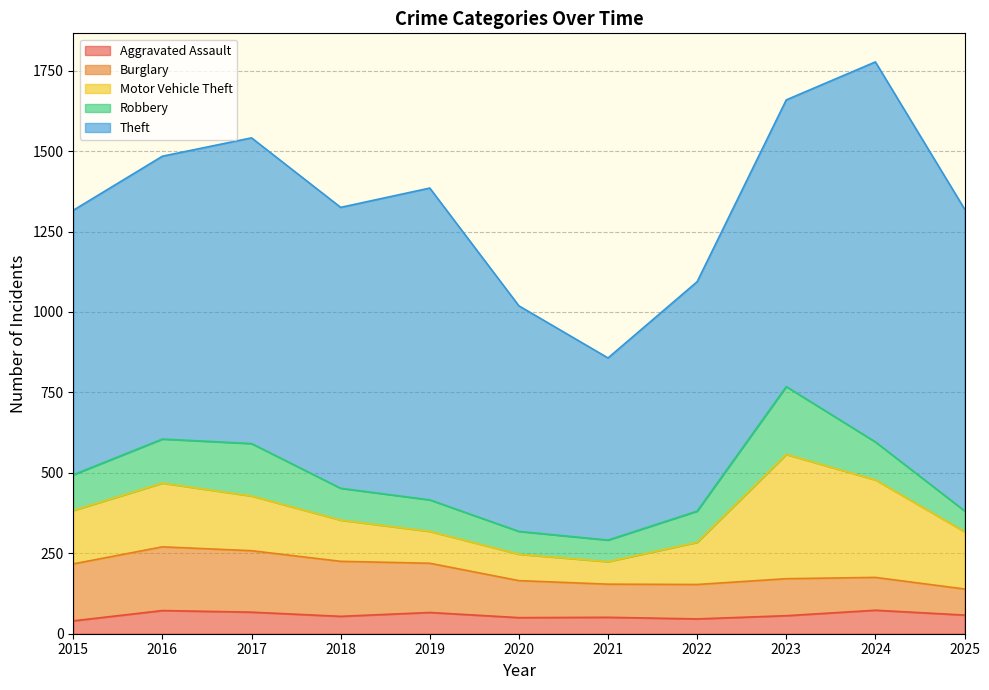

True or false: Burglary and Aggravated Assault cross at least once.

False